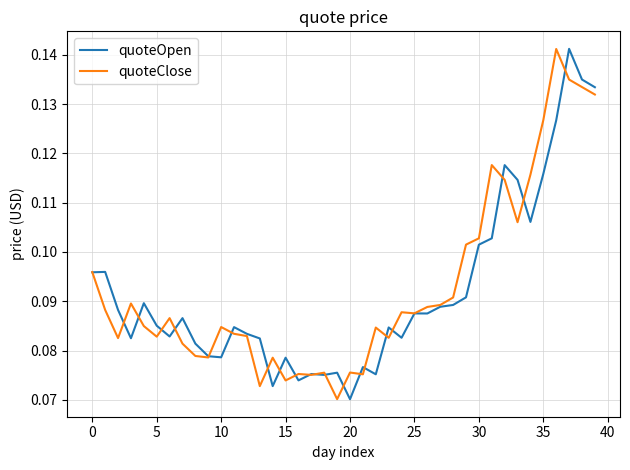

Which series has the largest total across all categories?

quoteClose